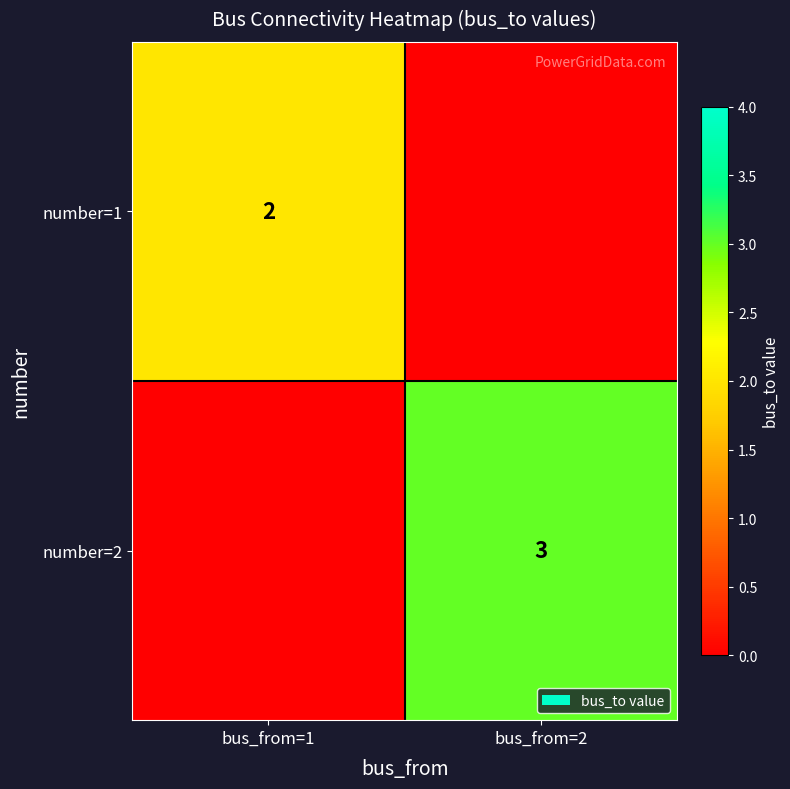

The value of number=1 at bus_from=1 is 2. True or false?

True